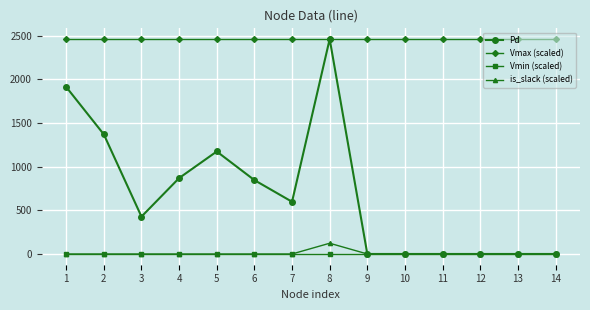

True or false: Vmax (scaled) has a value of 2463.3 at 6.

True